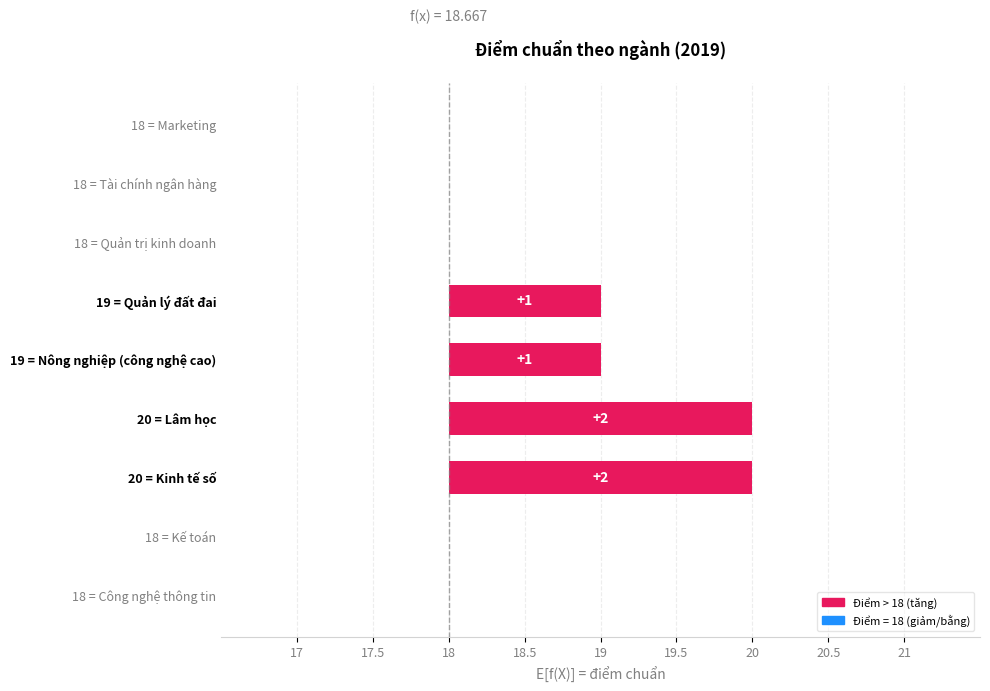

What is the difference between the second highest and second lowest values?

2